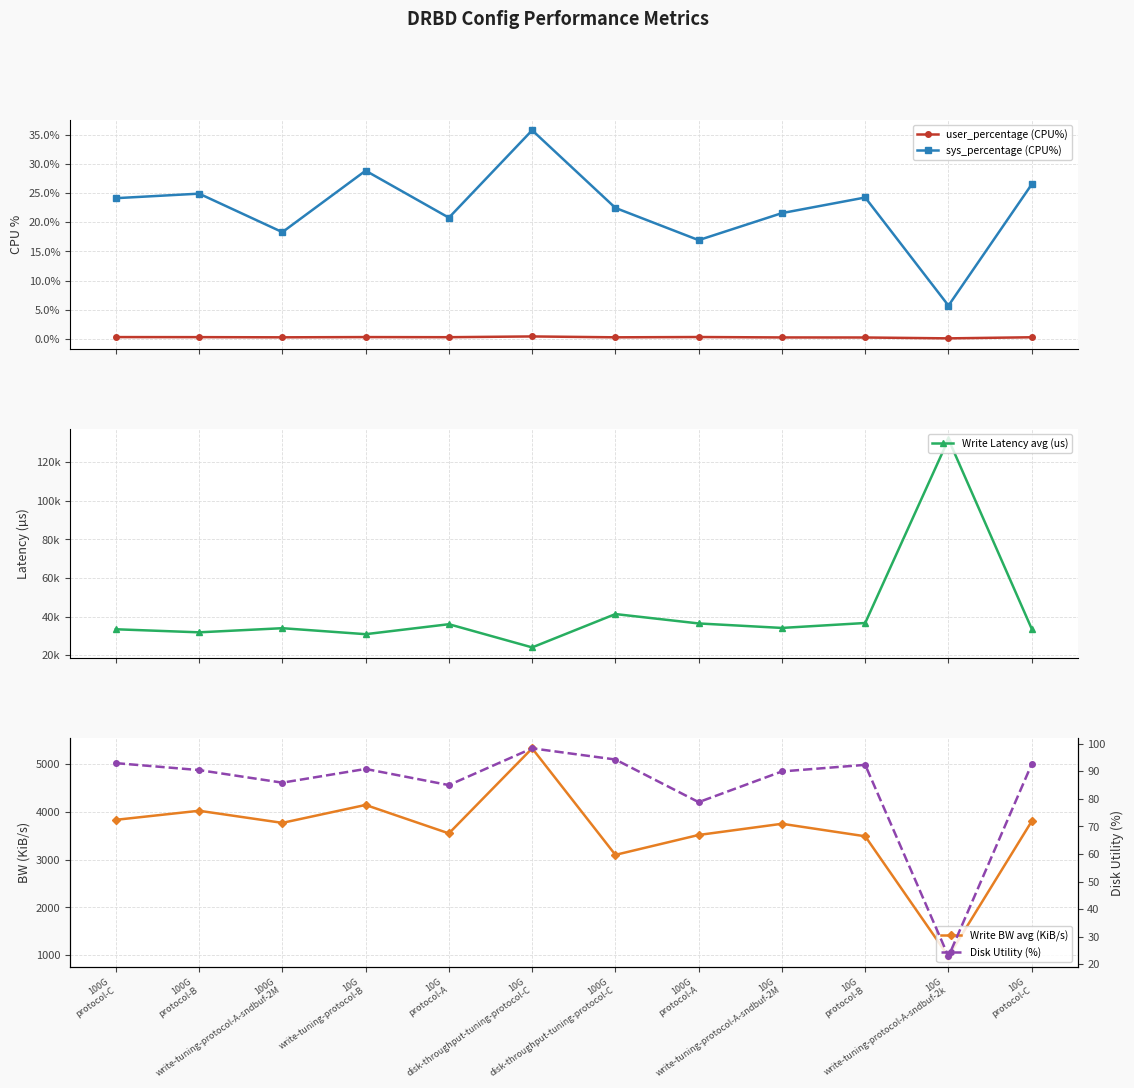

Between 10G
protocol-A and 100G
protocol-C, which is larger?

100G
protocol-C